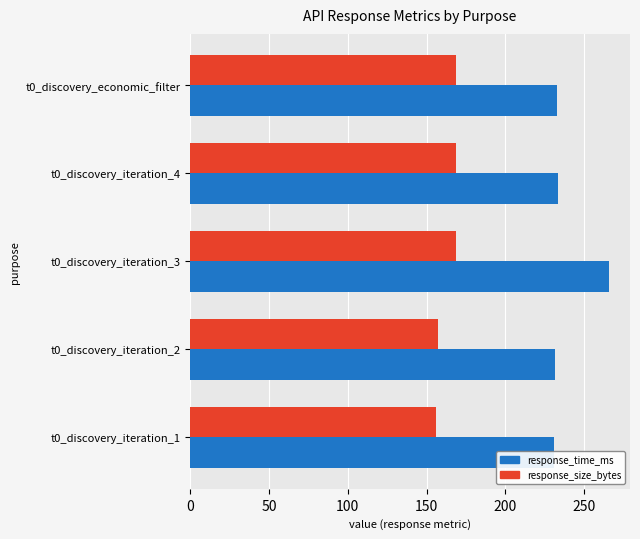

Which series has the largest total across all categories?

response_time_ms